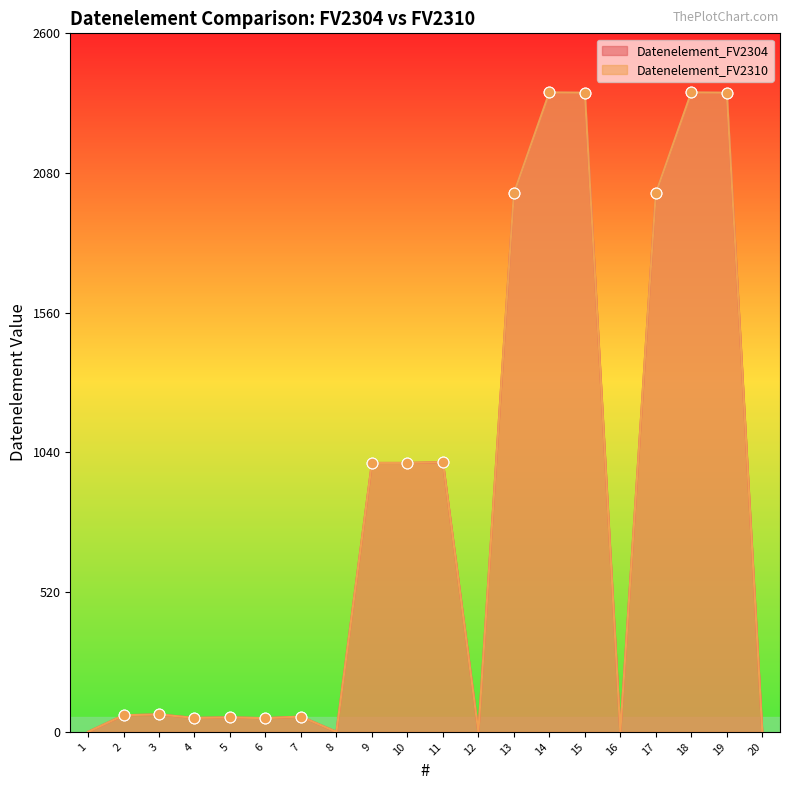

Which series contains the highest Y value?

Datenelement_FV2304